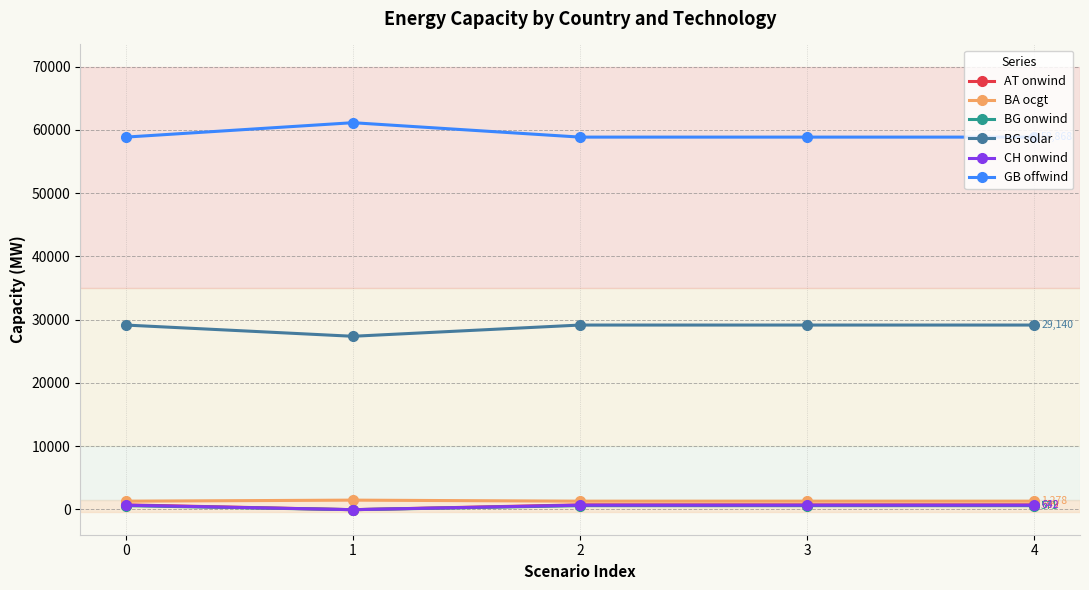

How many data points does each series have?

5